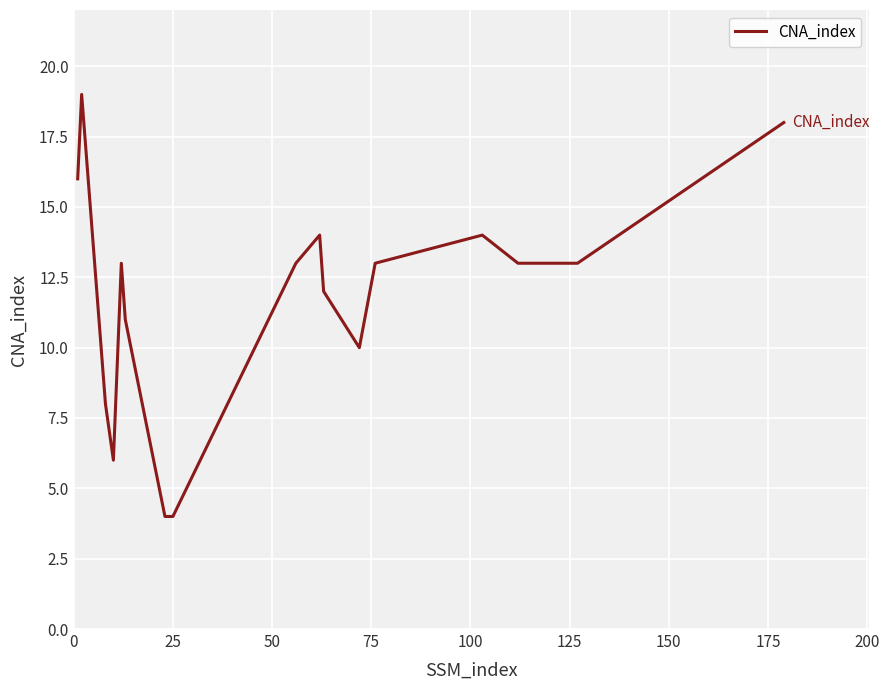

What is the smallest value displayed?

4